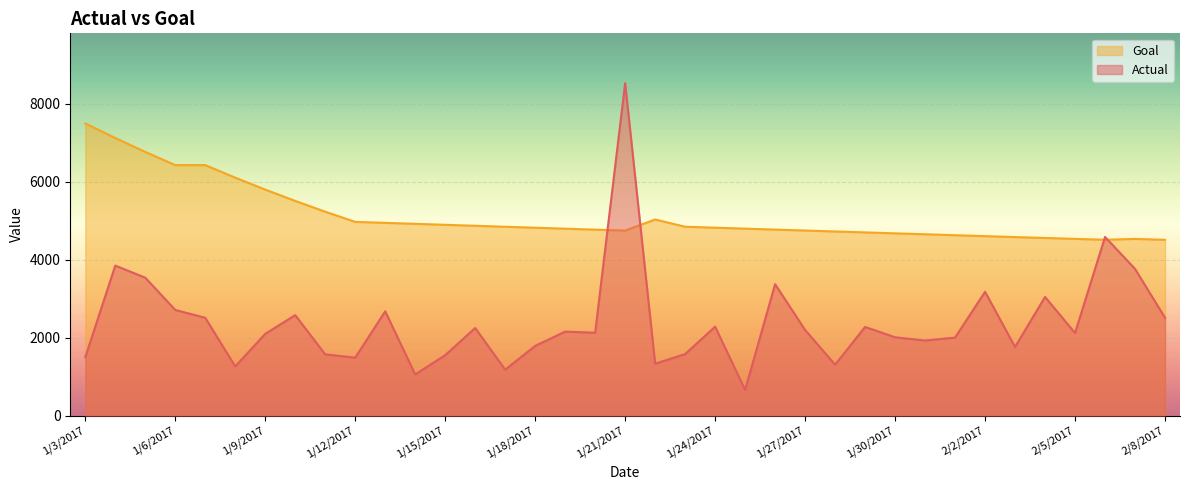

At how many categories does at least one series exceed 7137?

2